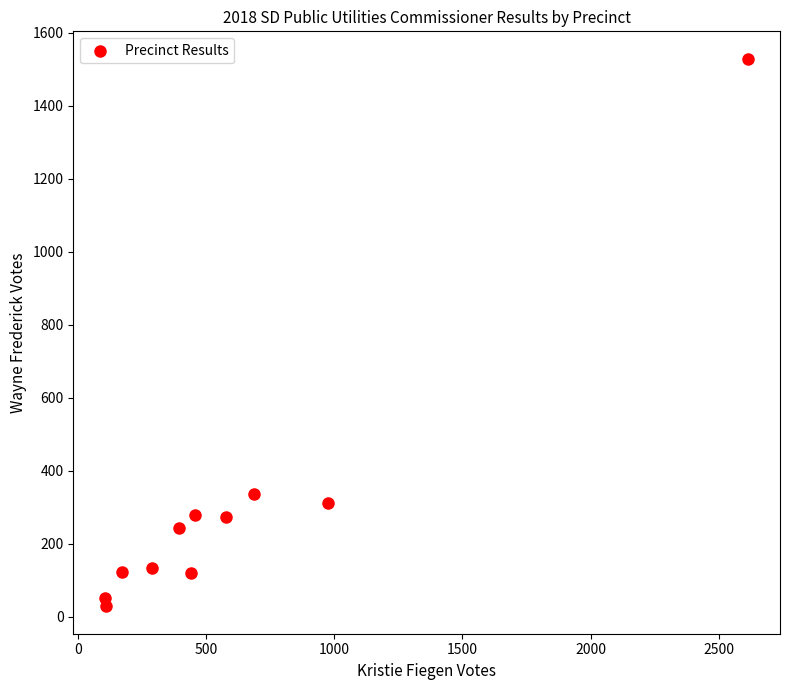

What Y value in the scatter plot is closest to 779?

338